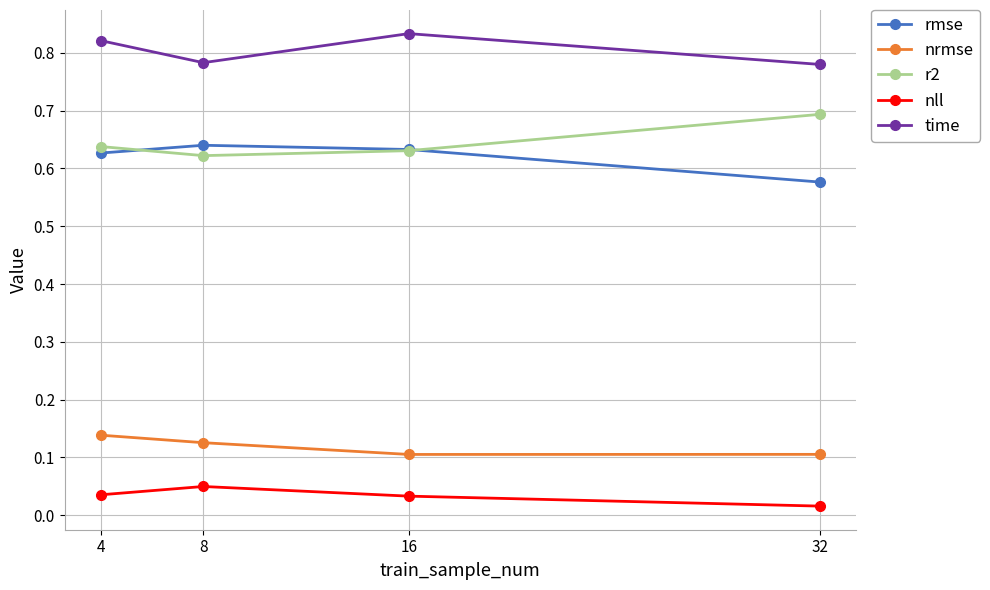

Which category has the lowest value in the rmse series?

32